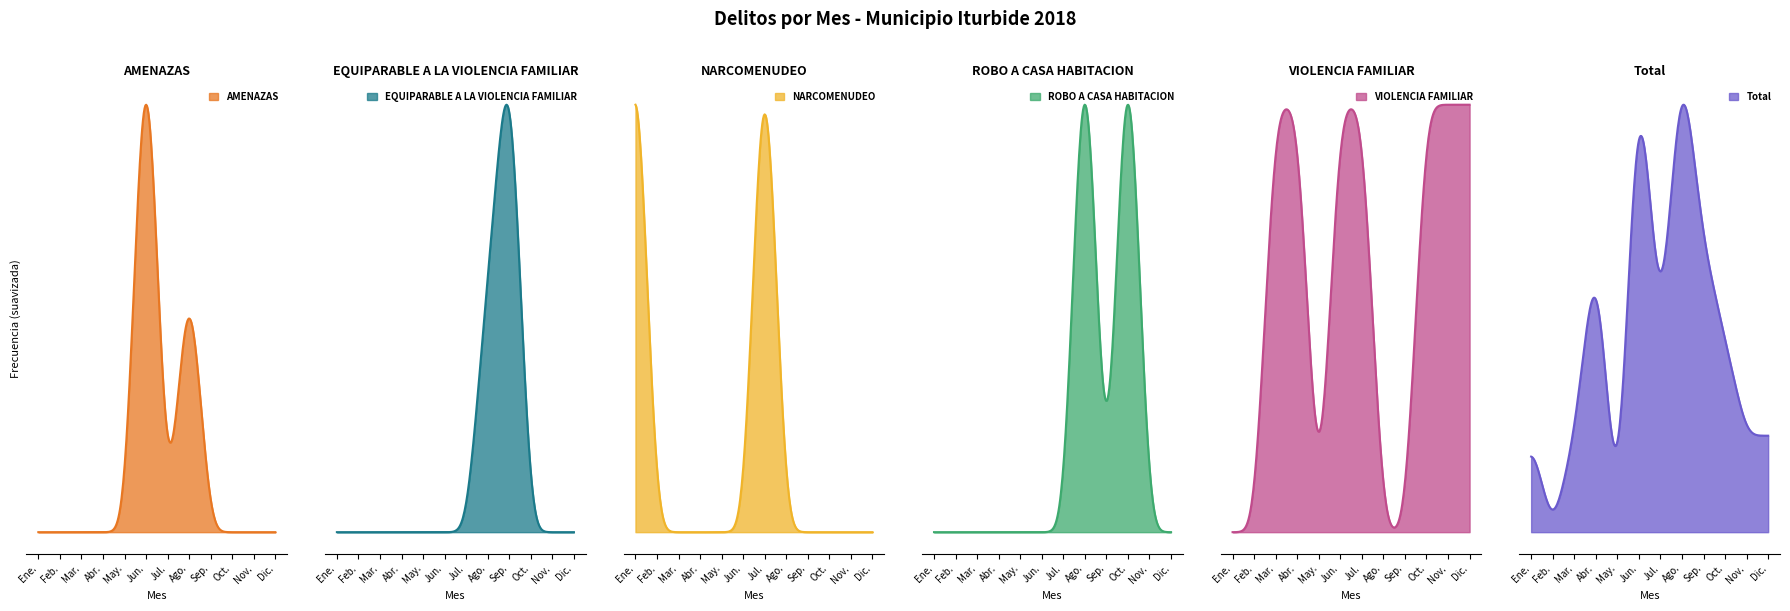

Rank the series by their maximum value, from highest to lowest.

Total, AMENAZAS, EQUIPARABLE A LA VIOLENCIA FAMILIAR, NARCOMENUDEO, ROBO A CASA HABITACION, VIOLENCIA FAMILIAR